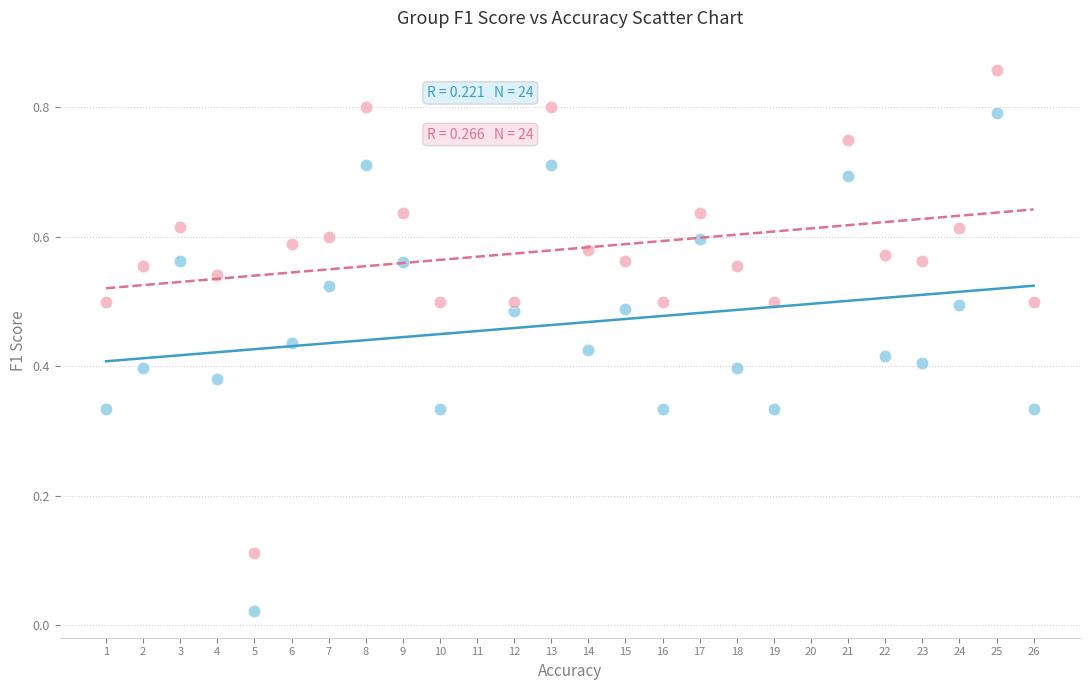

Across all data points, what is the range of X values (max minus min)?

25.0